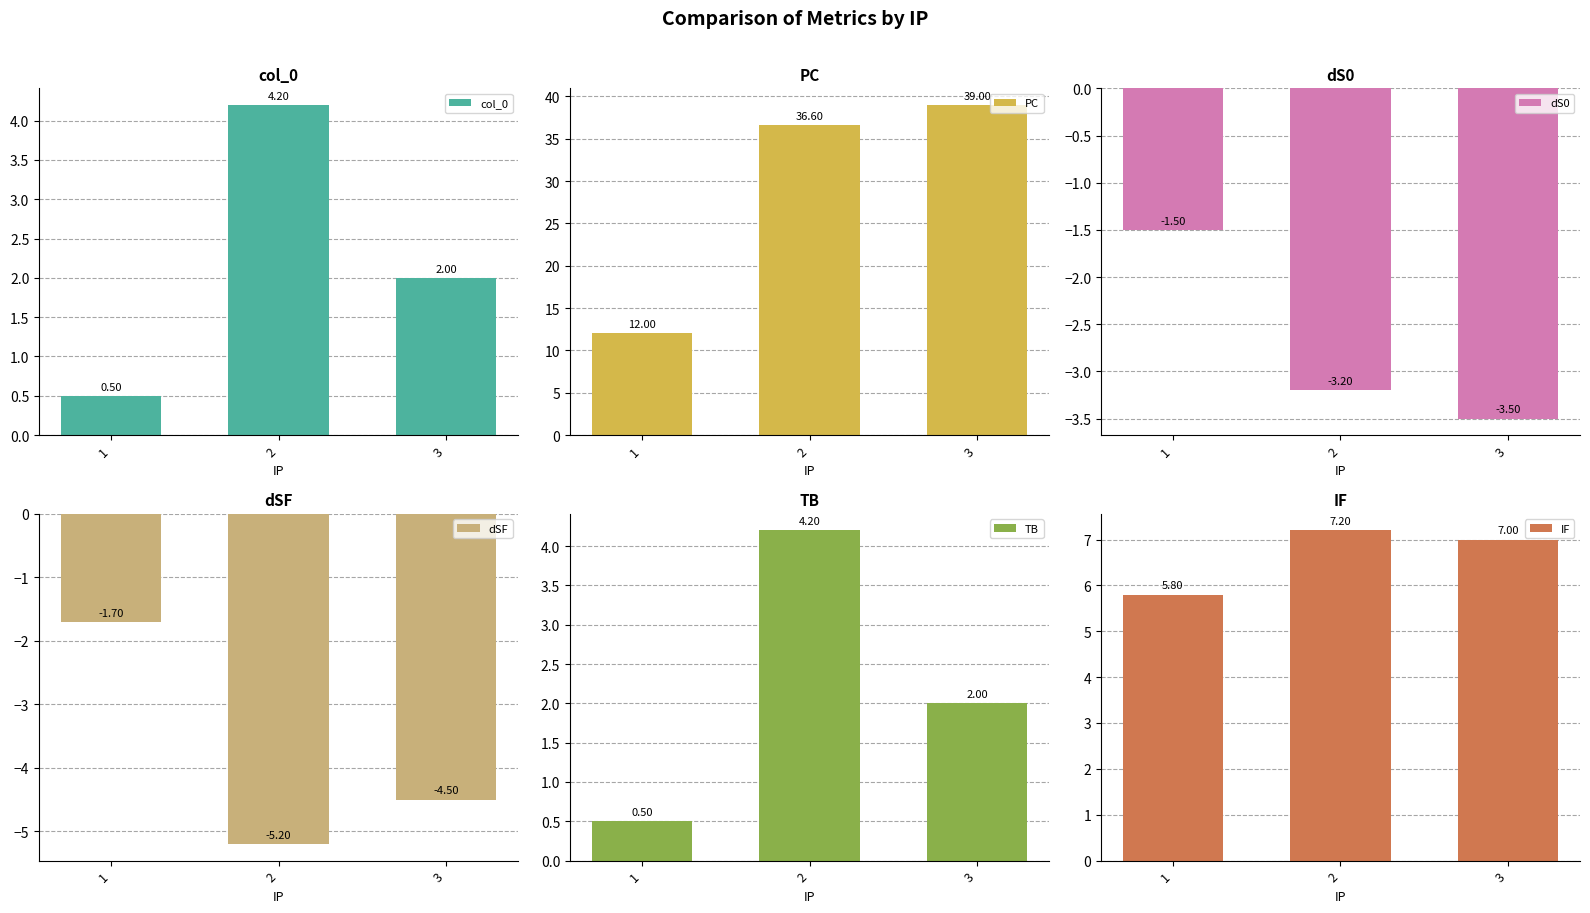

Which category has the highest value in the dSF series?

1